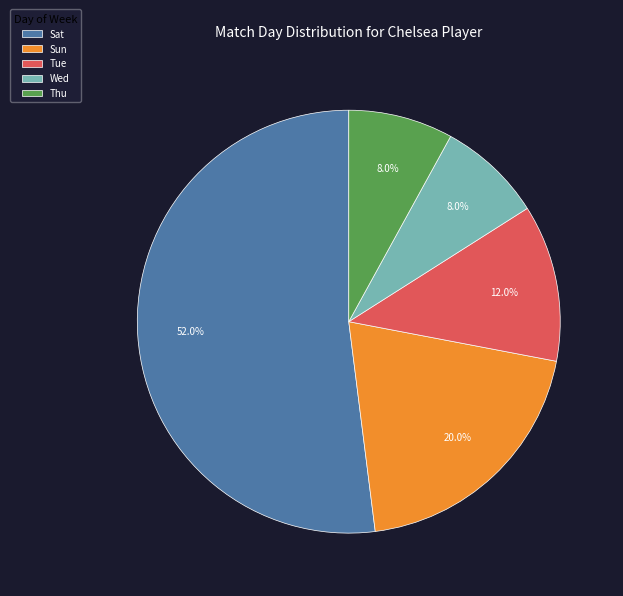

What is the ratio of the value at Sun to the value at Sat?

0.4